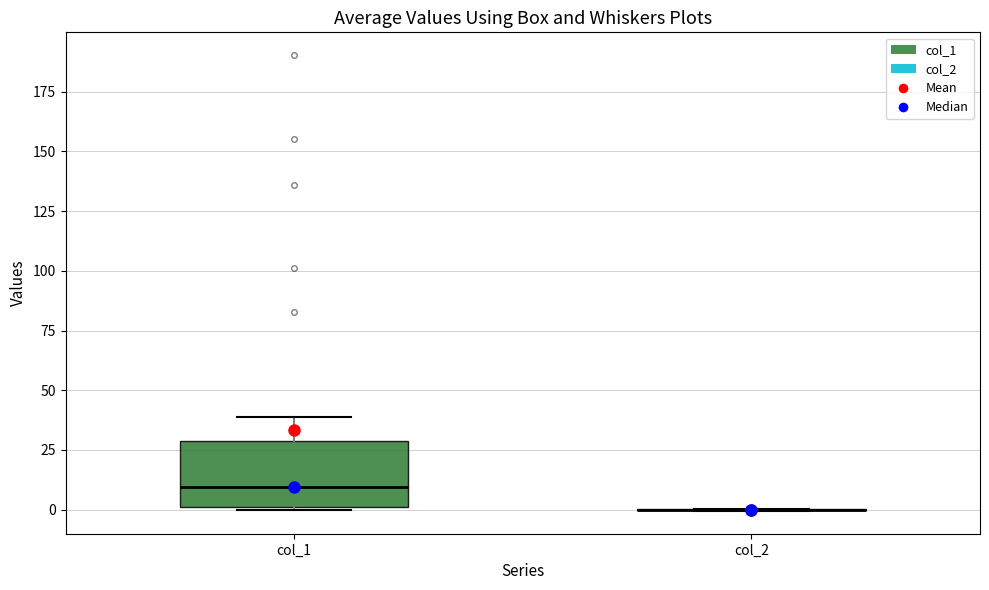

Where does the median line of the box for col_1 sit on the y-axis? The values are not printed on the chart, so give them approximately, as read against the axis.

10